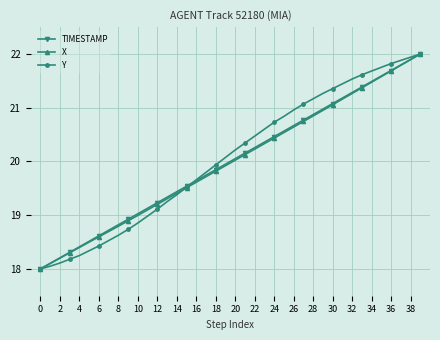

What is the maximum value for TIMESTAMP?

22.0